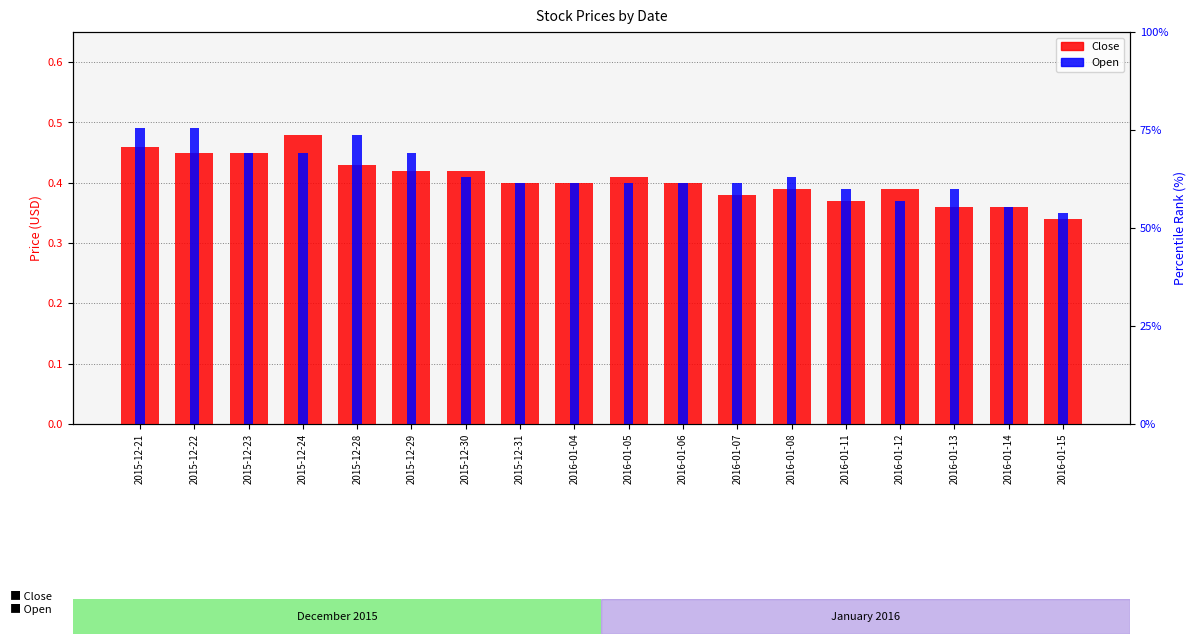

What is the sum of the Close values at 2016-01-08 and 2016-01-05?

0.8